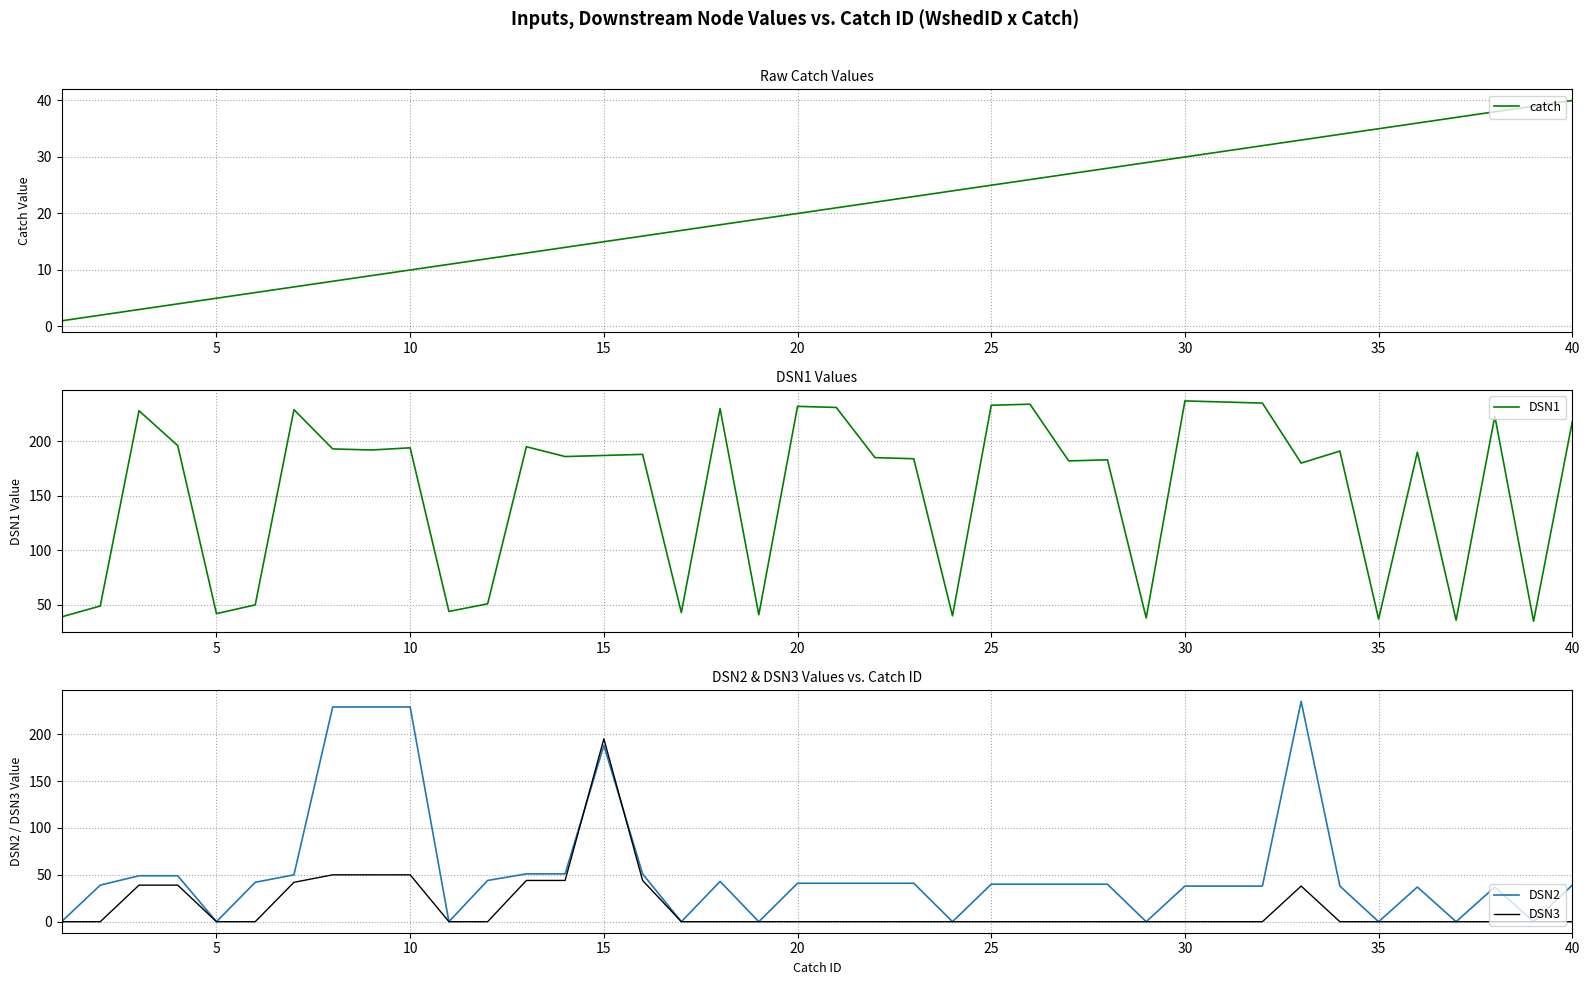

Does the chart have visible grid lines?

Yes